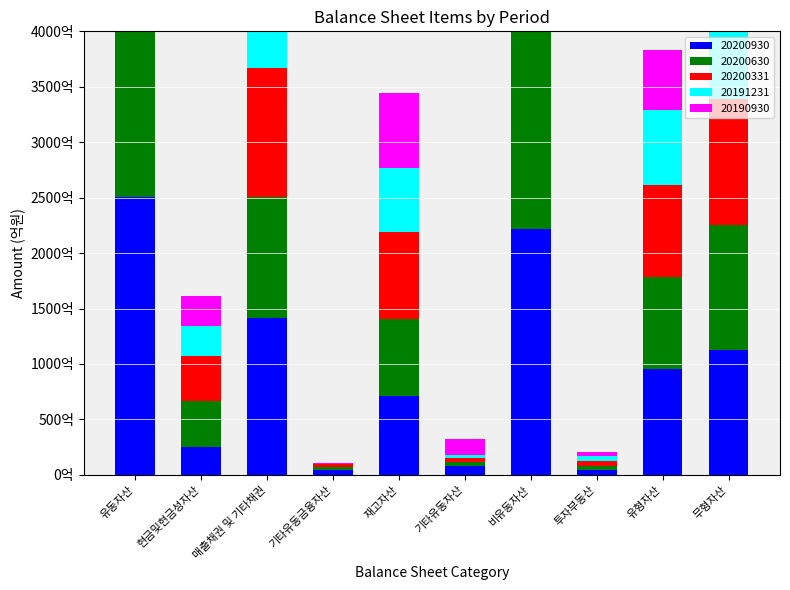

How many groups of bars are there?

10